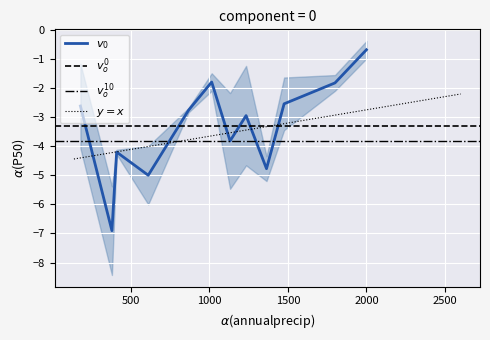

What is the change in value from 28 to 29?

+0.9